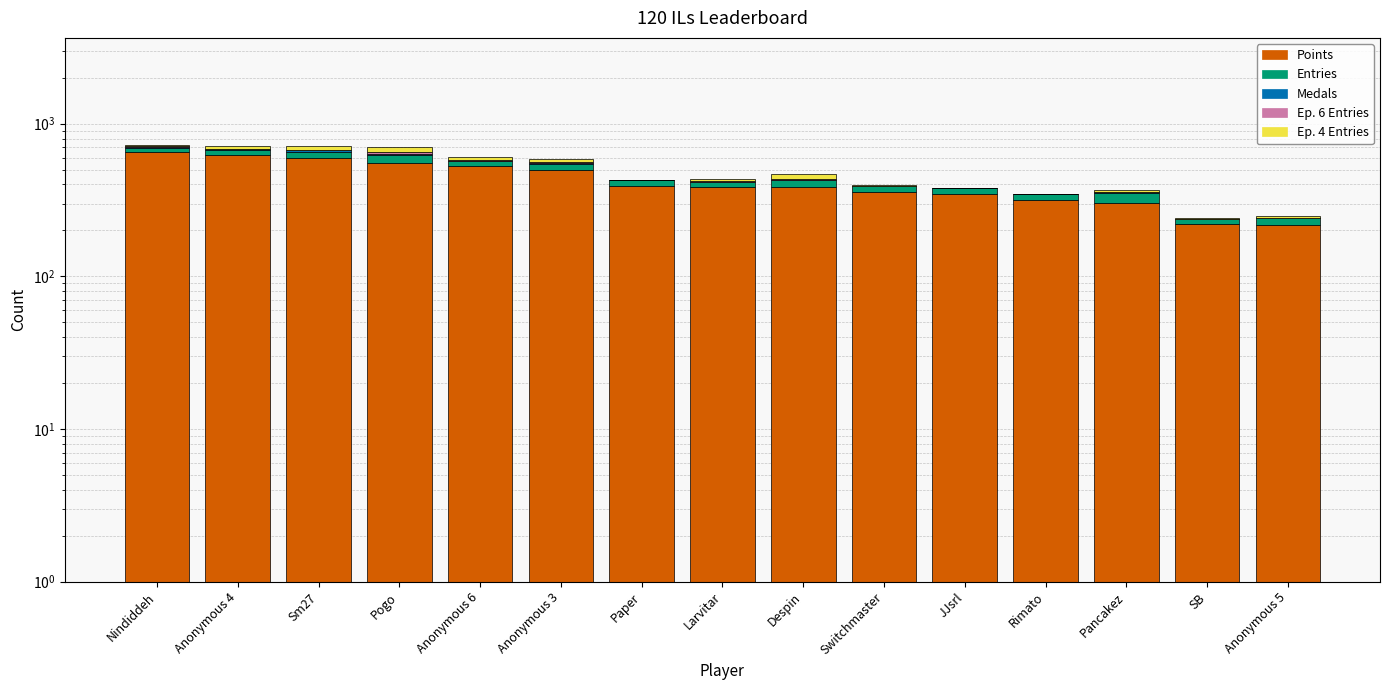

What is the average value of the Ep. 4 Entries series?

18